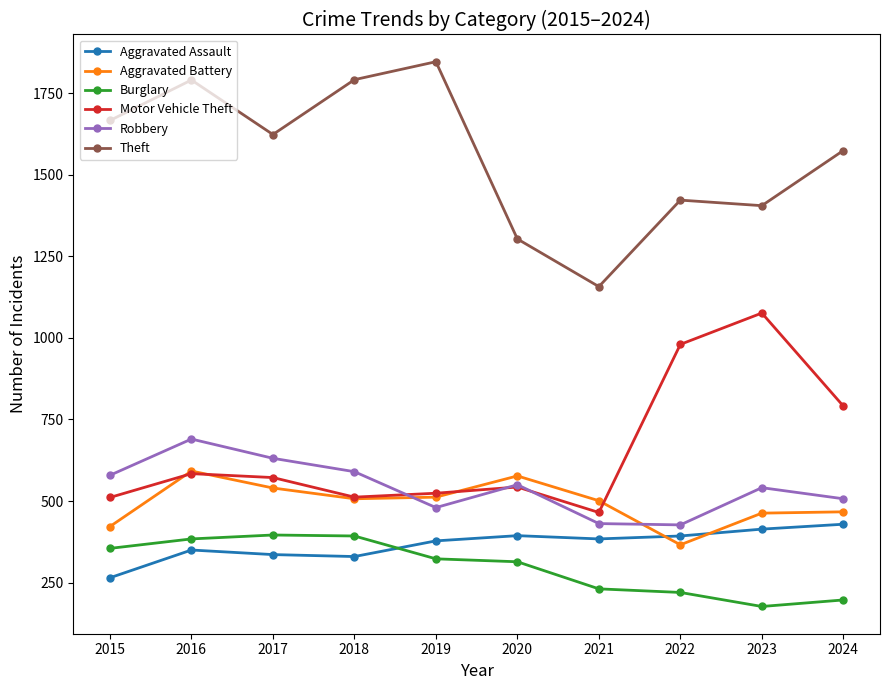

In Aggravated Assault, how many points are higher than both neighbors (excluding endpoints)?

2